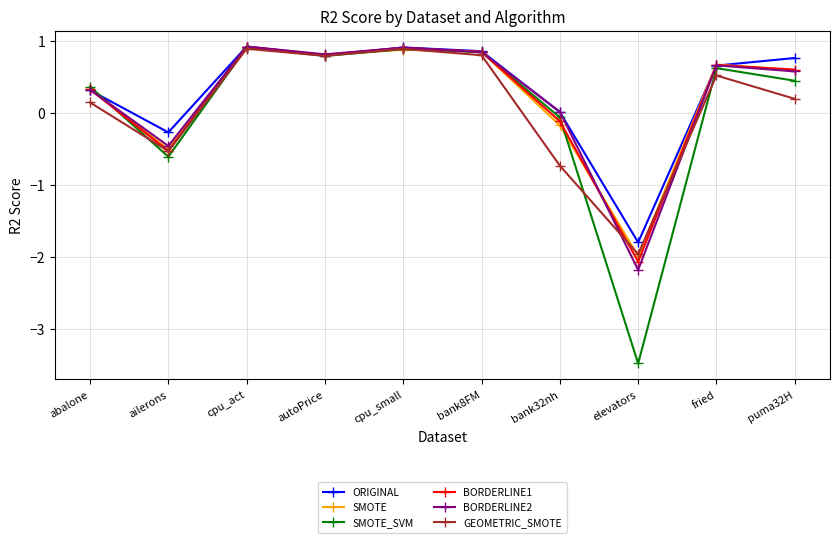

What is the label of the 4th point from the right?

bank32nh